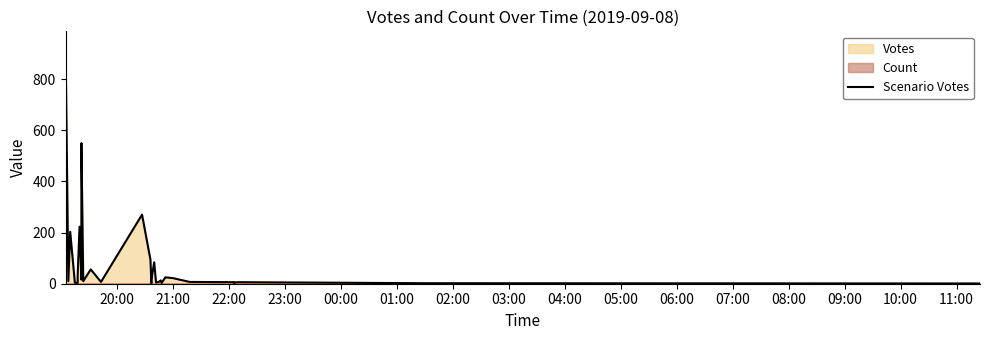

What is the average value?

87